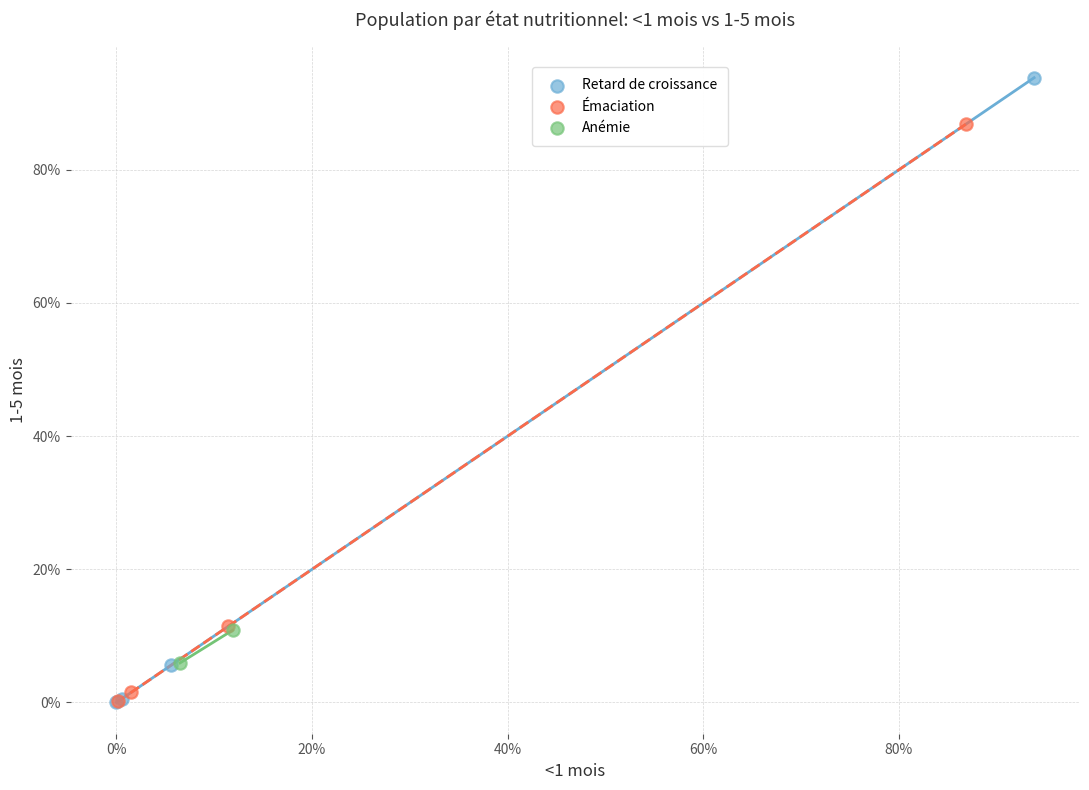

What are all the series names shown in the legend?

Retard de croissance, Émaciation, Anémie